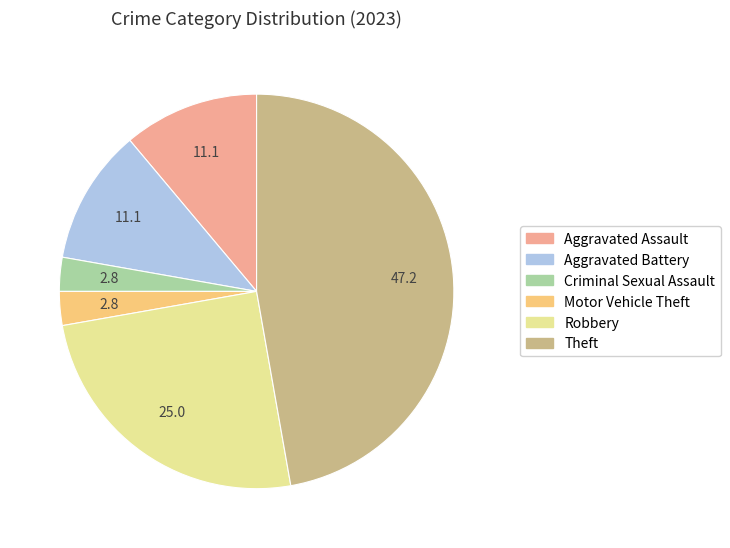

Does any single category account for the majority?

No